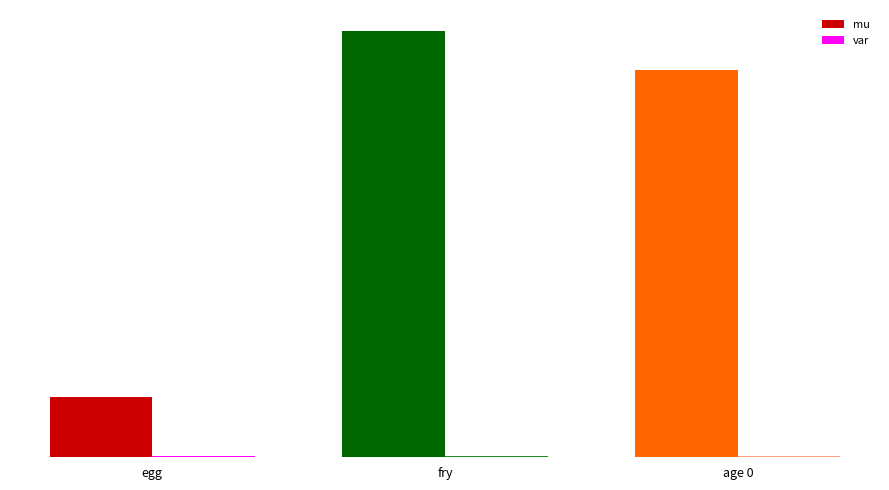

Reading left to right, extract all data points from this chart.

mu: 0.0	0.1	0.1
var: 0.0	0.0	0.0